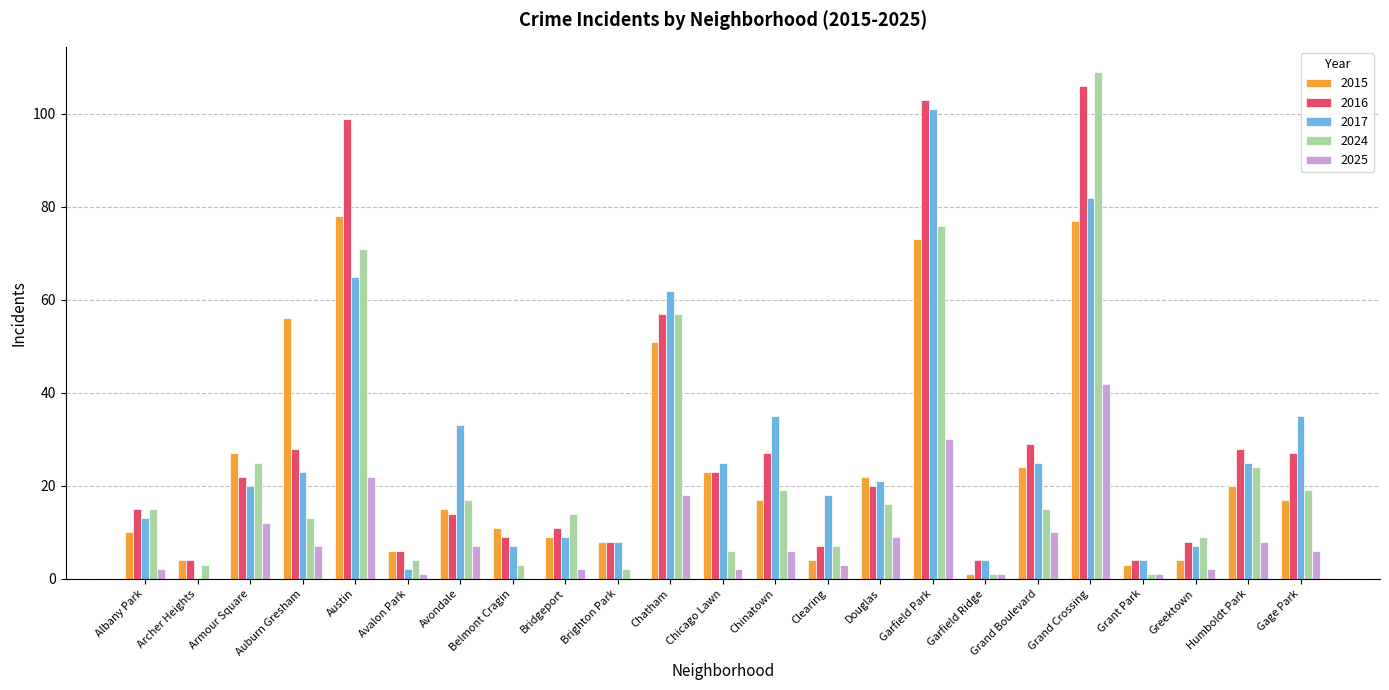

What is the sum of all 2016 values?

659